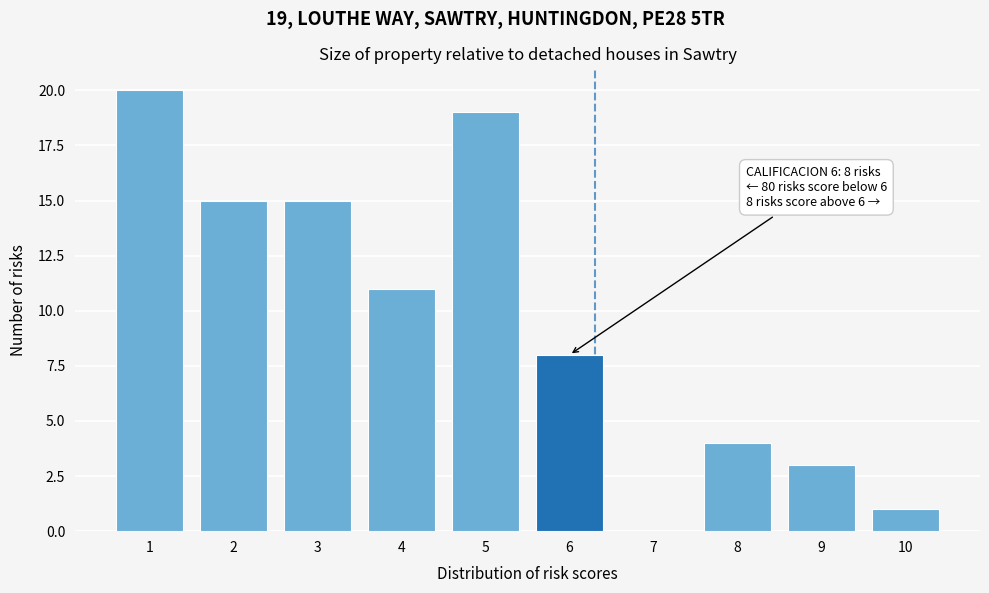

Reading left to right, transcribe all the data shown in this chart.

1=20	2=15	3=15	4=11	5=19	6=8	7=0	8=4	9=3	10=1